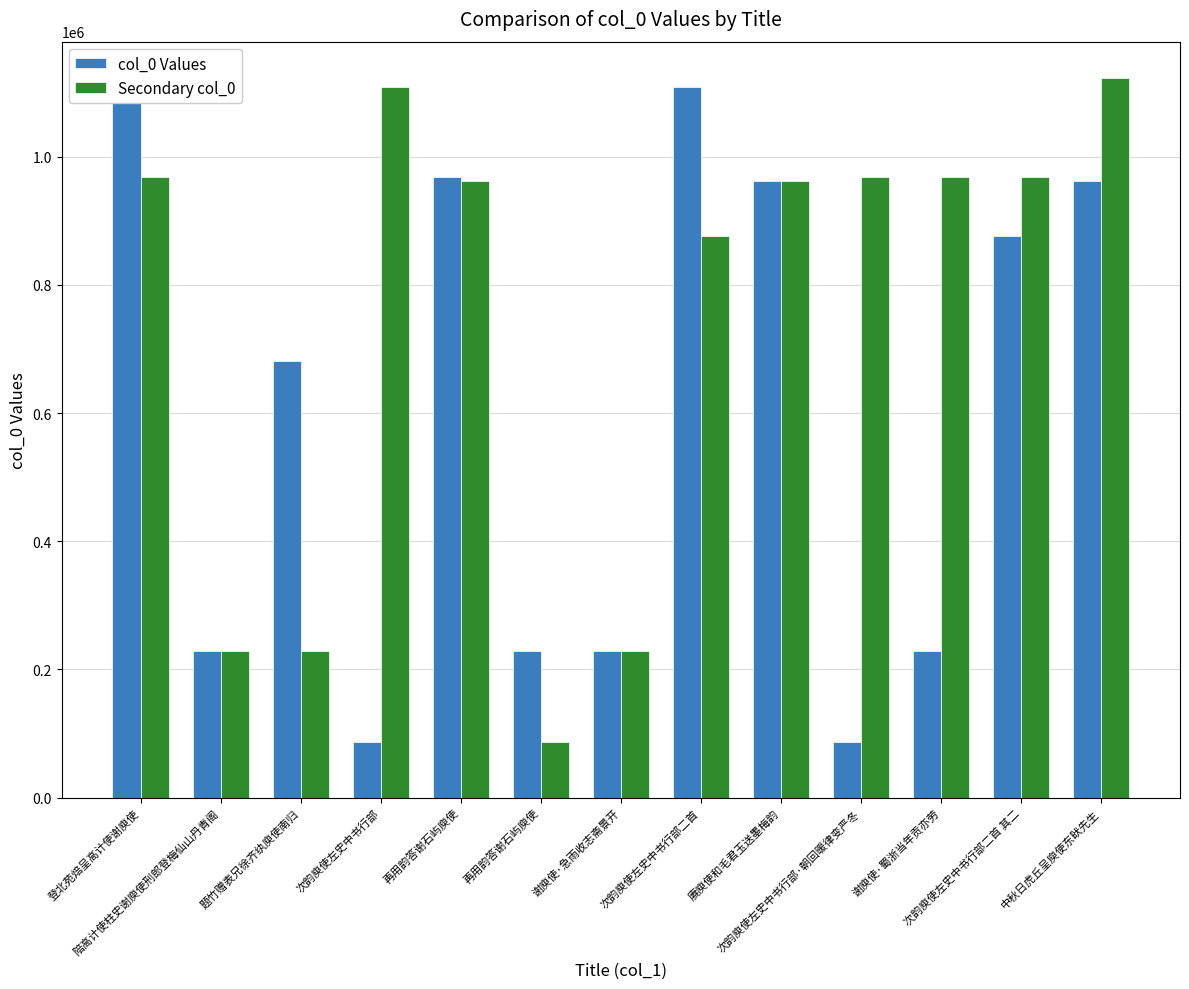

Which series has the largest total across all categories?

Secondary col_0